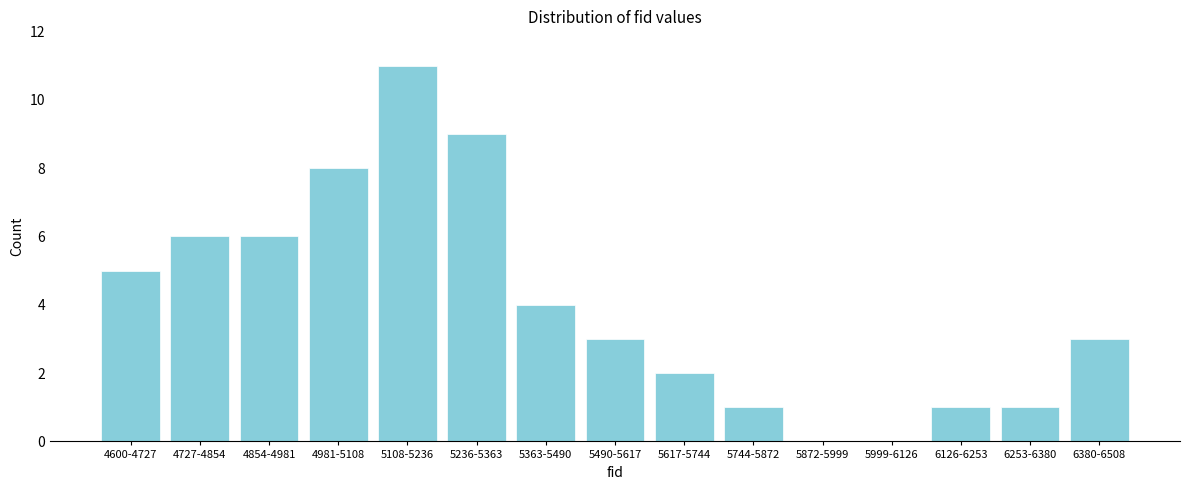

Reading left to right, transcribe all the data shown in this chart.

4600-4727=5	4727-4854=6	4854-4981=6	4981-5108=8	5108-5236=11	5236-5363=9	5363-5490=4	5490-5617=3	5617-5744=2	5744-5872=1	5872-5999=0	5999-6126=0	6126-6253=1	6253-6380=1	6380-6508=3